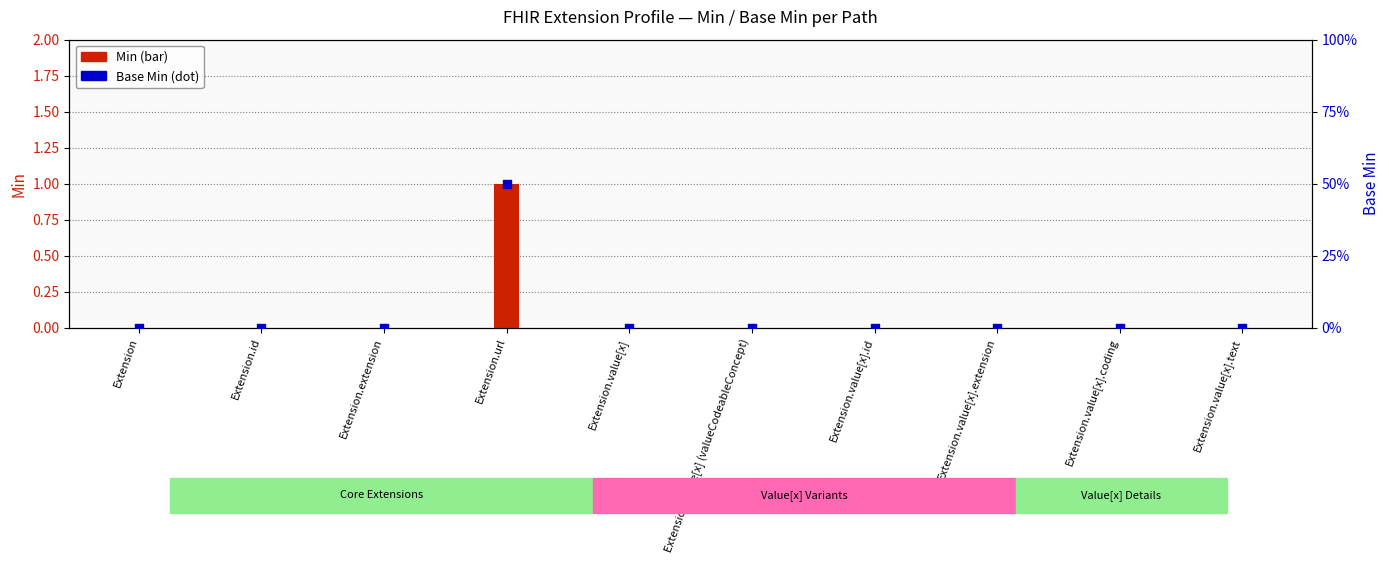

At how many categories does at least one series exceed 0?

1